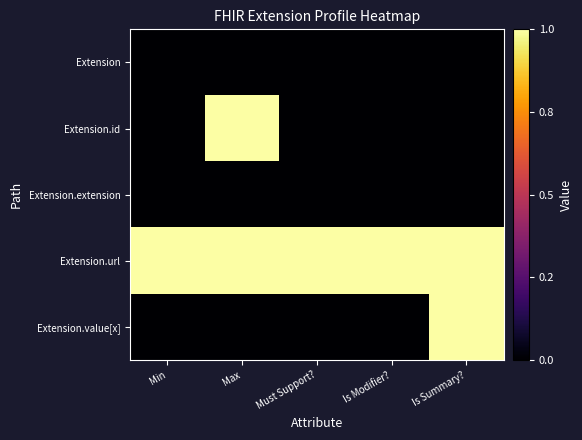

Which series has the widest spread of values?

Extension.id